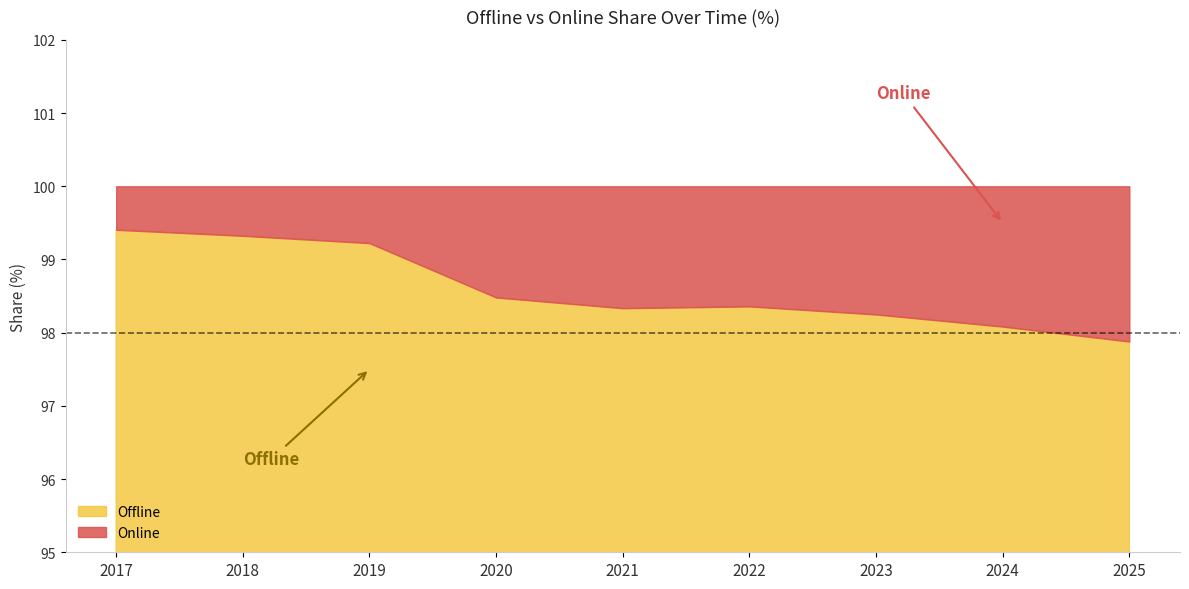

What is the sum of the Online values at 2025 and 2020?

3.6